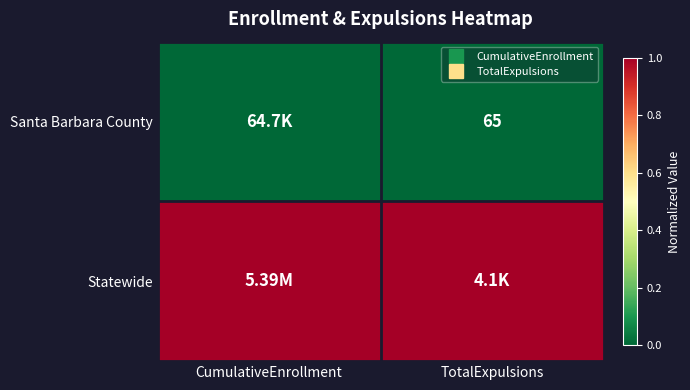

At which category is the sum across all series the highest?

CumulativeEnrollment